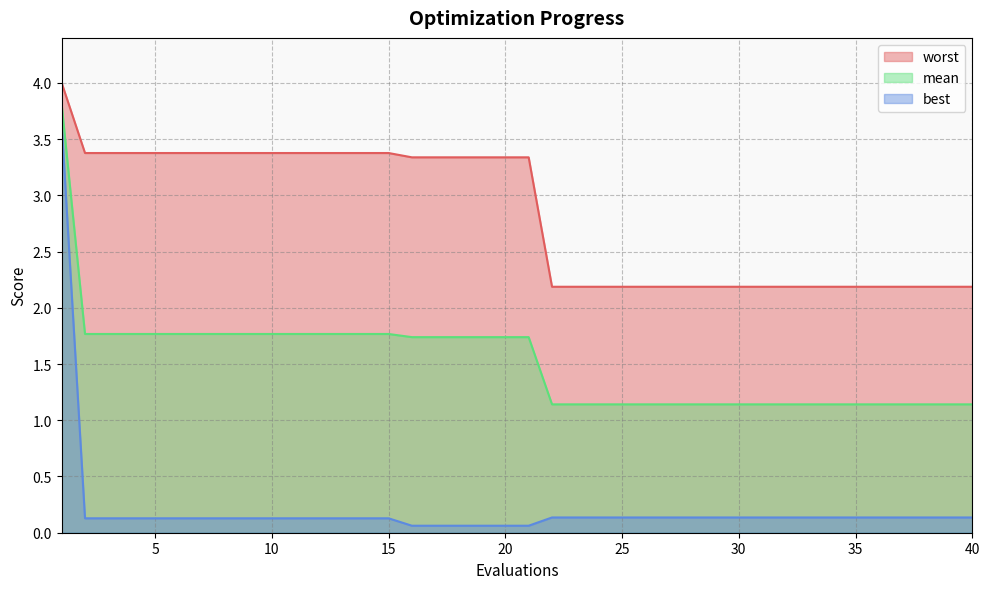

Is the value of worst at 22 greater than the value of best at 7?

Yes